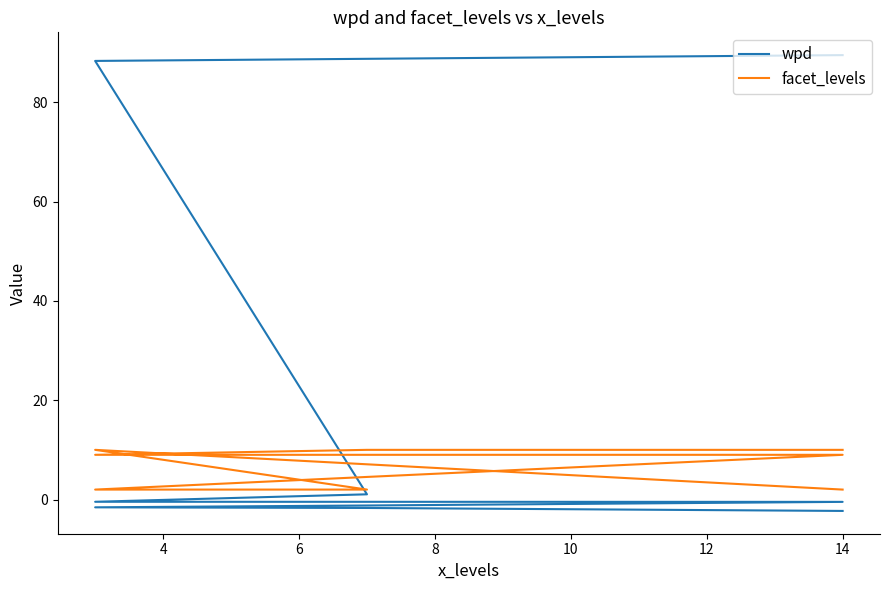

Reading right to left, list all the values displayed in this chart.

wpd: -2.3	-1.7	-1.6	-1.2	-0.5	-0.5	1.0	88.3	89.5
facet_levels: 10.0	10.0	9.0	9.0	9.0	2.0	2.0	10.0	2.0